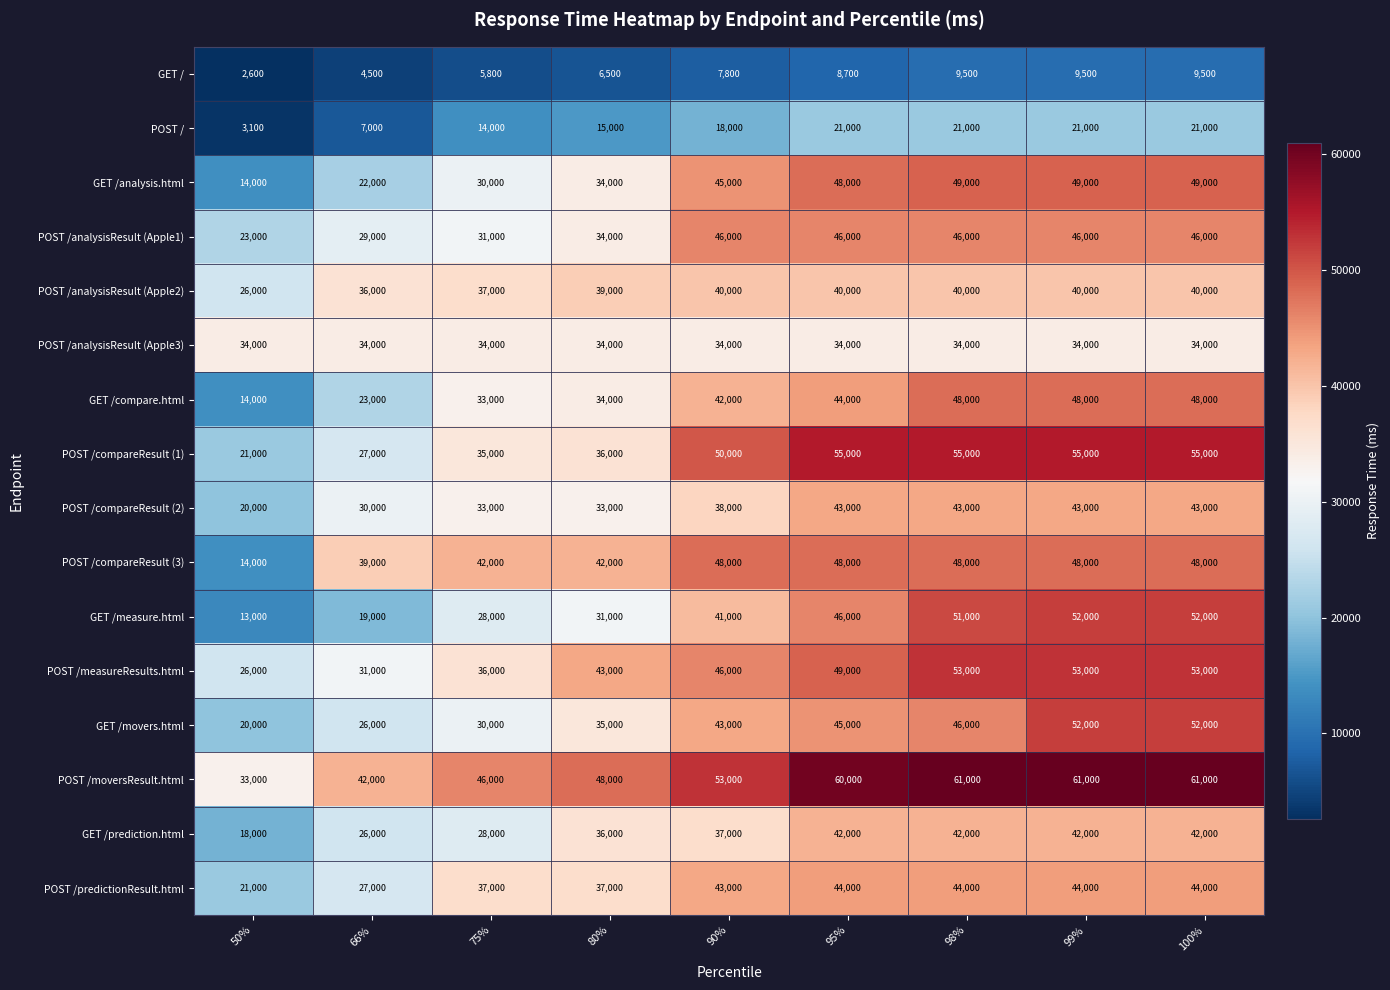

What is the average value of the POST /measureResults.html series?

43333